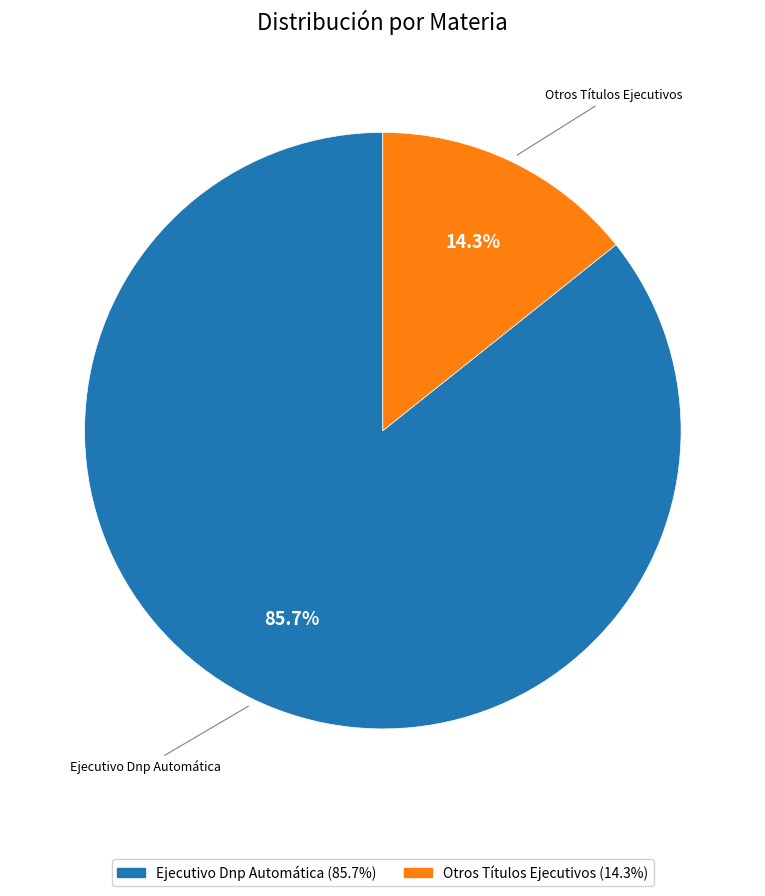

Is there a majority slice in this chart?

Yes